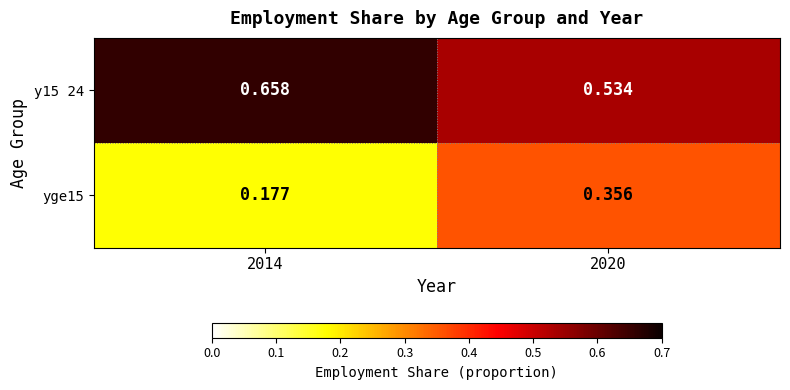

Rank the series at 2014 from lowest to highest value.

yge15, y15 24